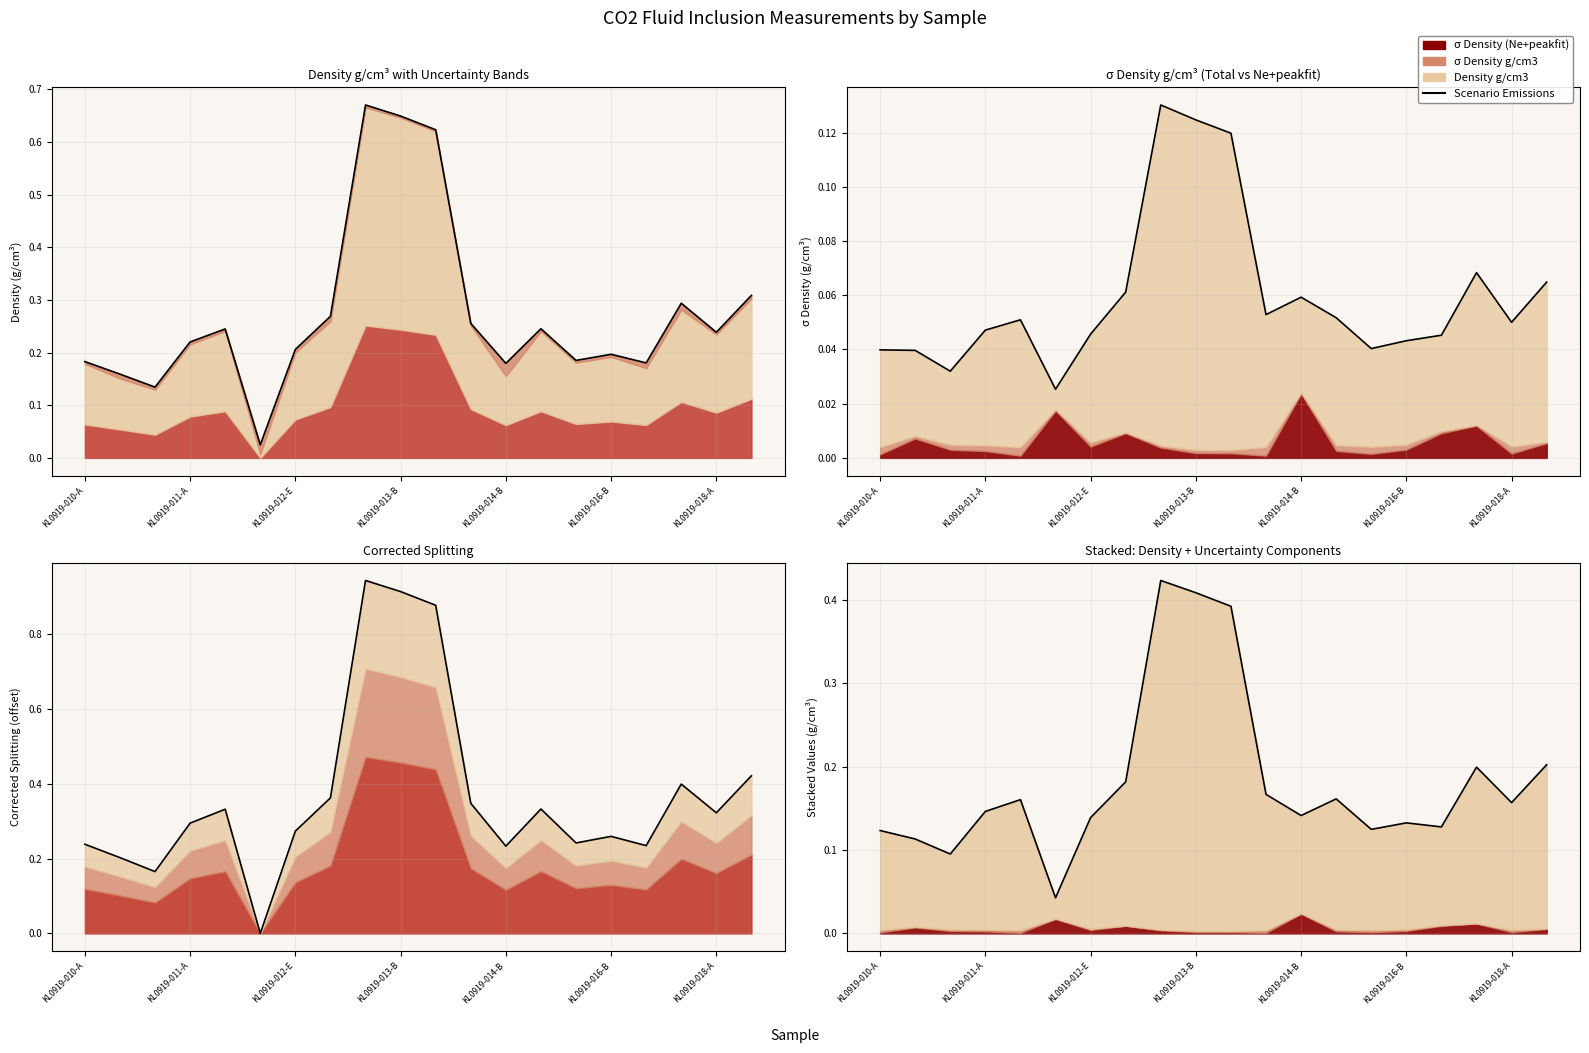

What is the difference between the values at 11 and 9?

0.2